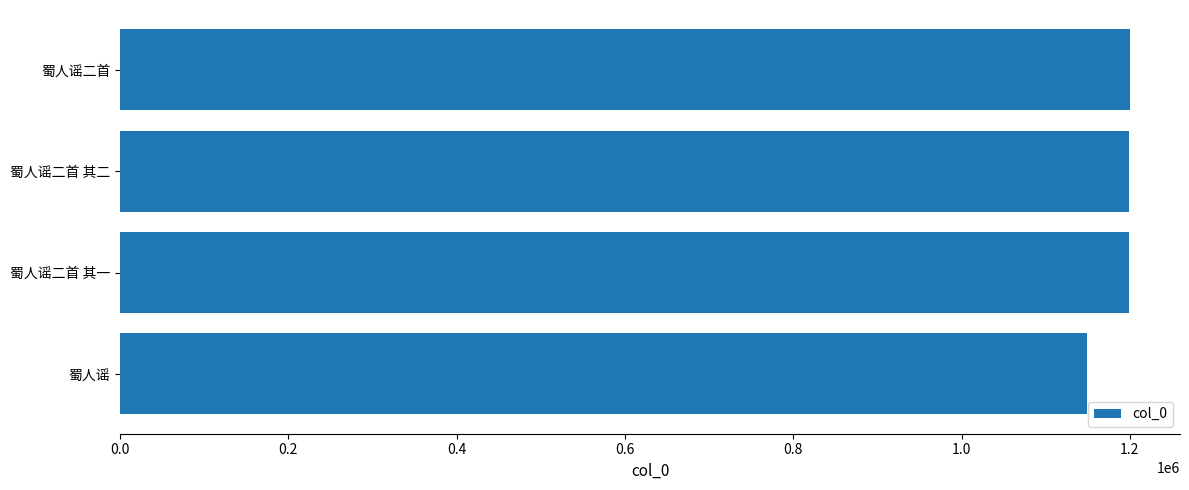

Between 蜀人谣二首 and 蜀人谣, which is larger?

蜀人谣二首